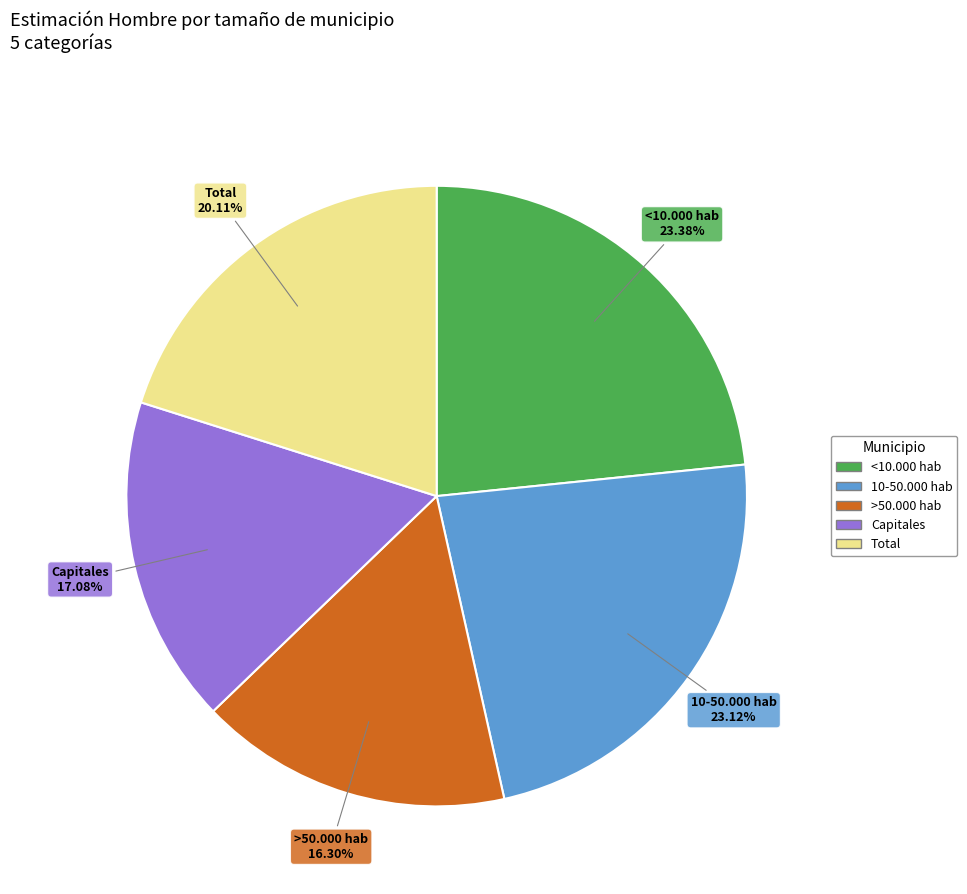

Which slice is the smallest?

>50.000 hab